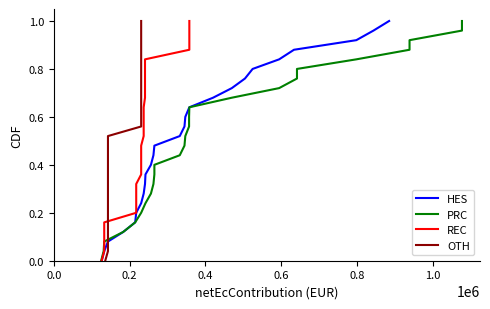

True or false: HES and OTH intersect in this chart.

False